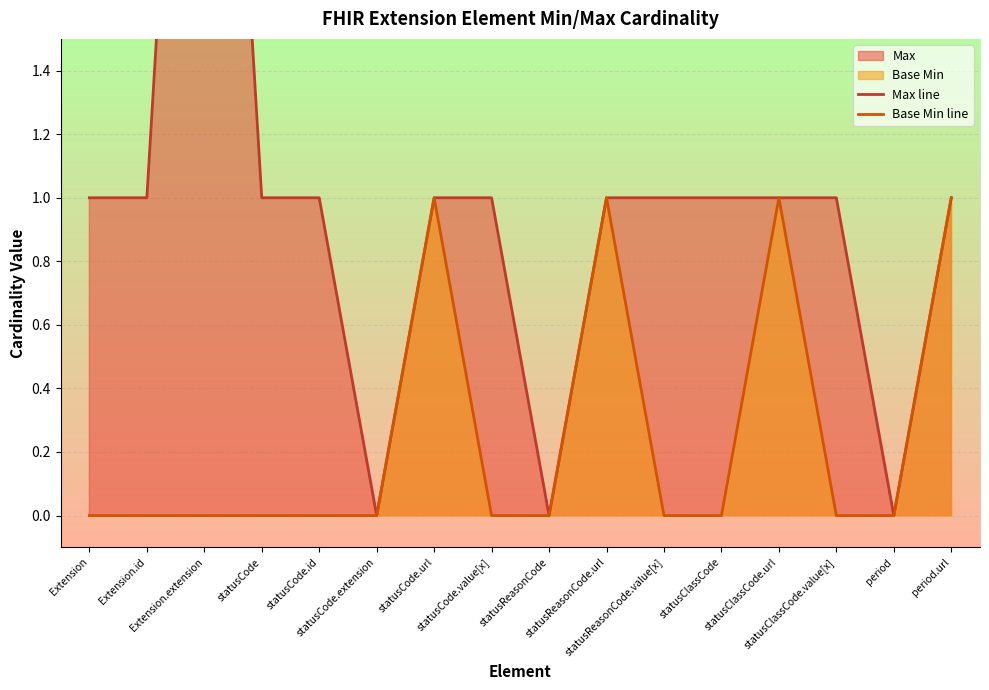

Reading left to right, extract all data points from this chart.

Max line: 1	1	4	1	1	0	1	1	0	1	1	1	1	1	0	1
Base Min line: 0	0	0	0	0	0	1	0	0	1	0	0	1	0	0	1